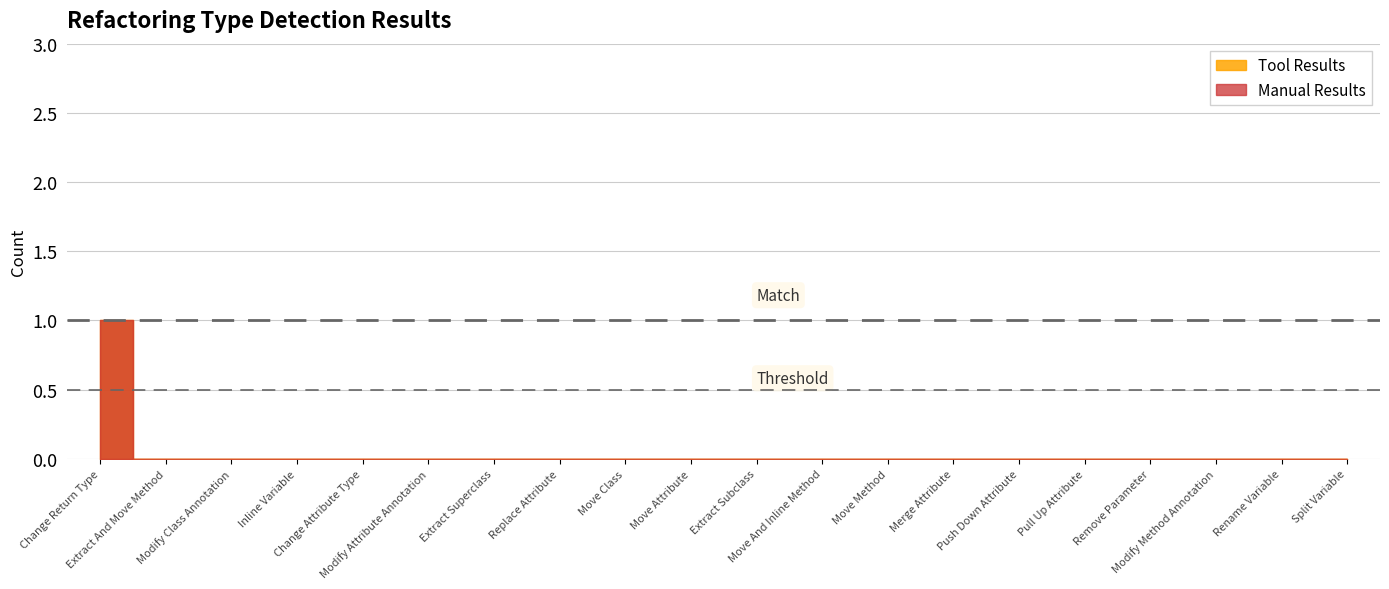

What position from the left is Push Down Attribute?

15